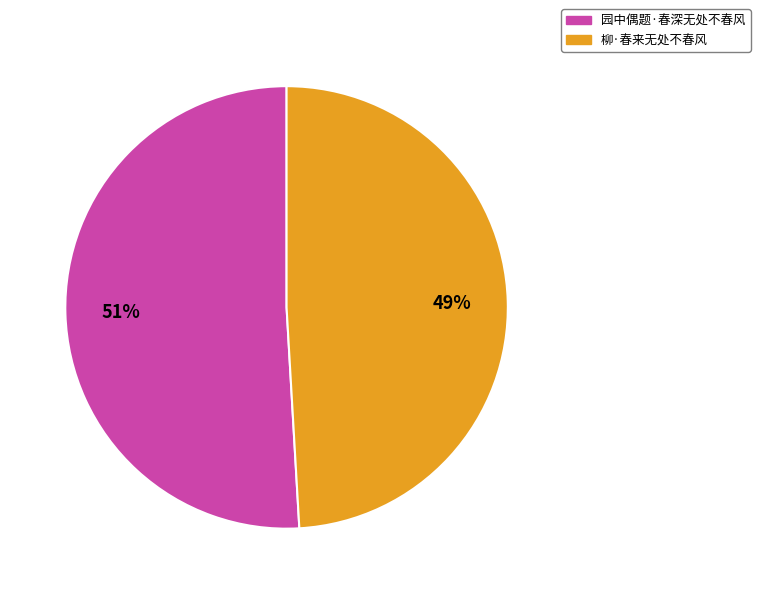

What is the ratio of the value at 园中偶题·春深无处不春风 to the value at 柳·春来无处不春风?

1.0